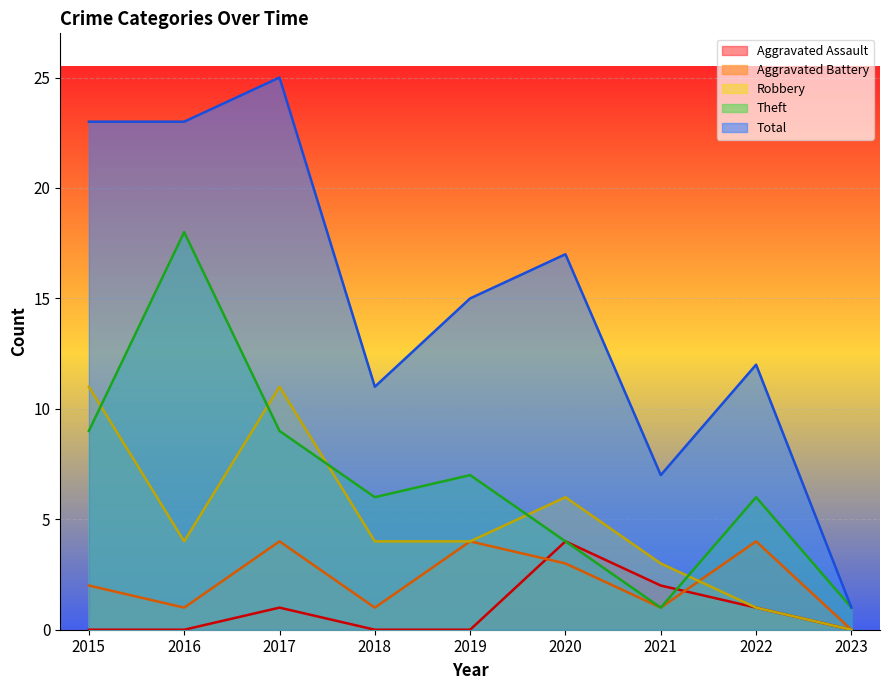

Reading left to right, extract all data points from this chart.

Aggravated Assault: 0	0	1	0	0	4	2	1	0
Aggravated Battery: 2	1	4	1	4	3	1	4	0
Robbery: 11	4	11	4	4	6	3	1	0
Theft: 9	18	9	6	7	4	1	6	1
Total: 23	23	25	11	15	17	7	12	1